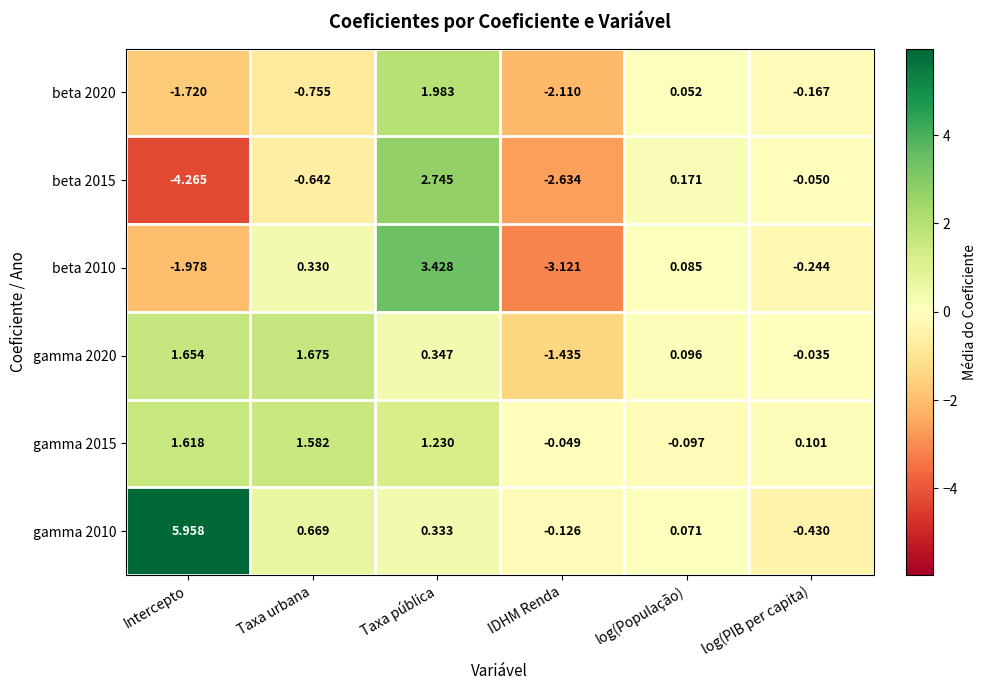

How many values in the gamma 2020 series are below 0?

2